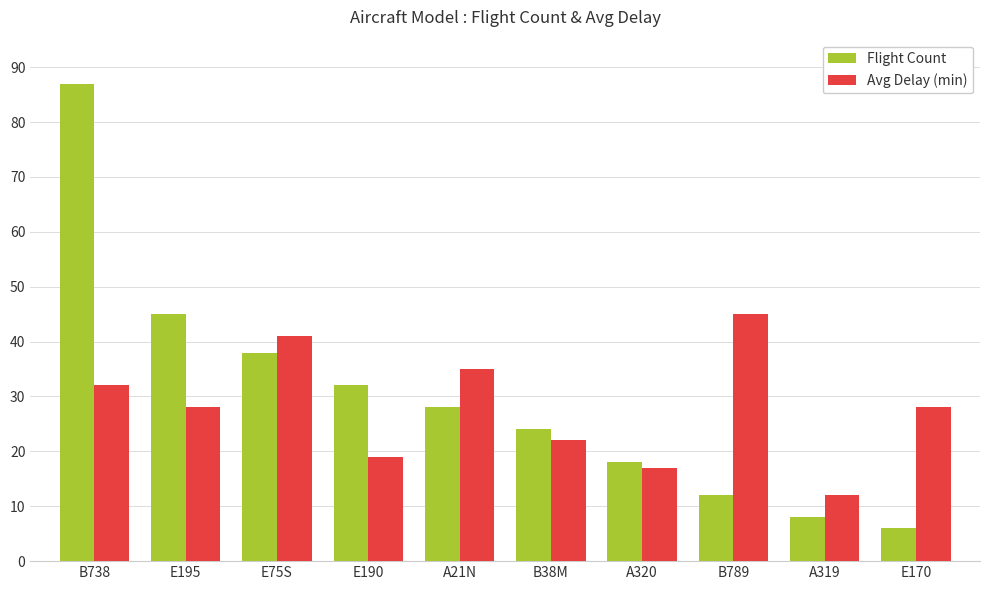

Reading left to right, extract all data points from this chart.

Flight Count: 87	45	38	32	28	24	18	12	8	6
Avg Delay (min): 32	28	41	19	35	22	17	45	12	28